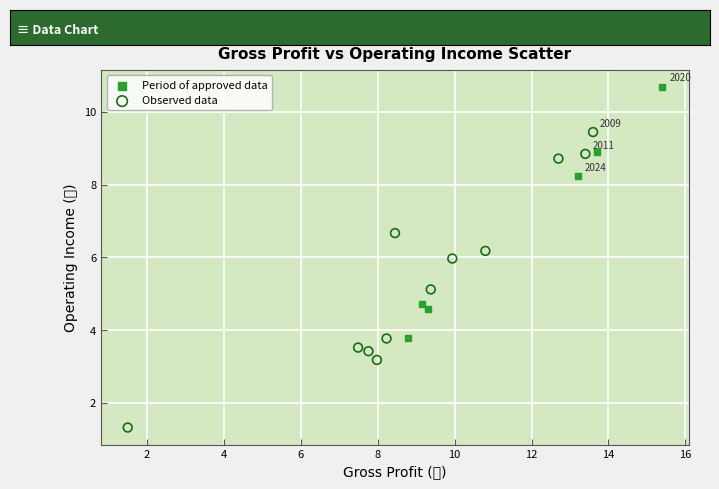

Which series has the largest Y range (max minus min)?

Observed data